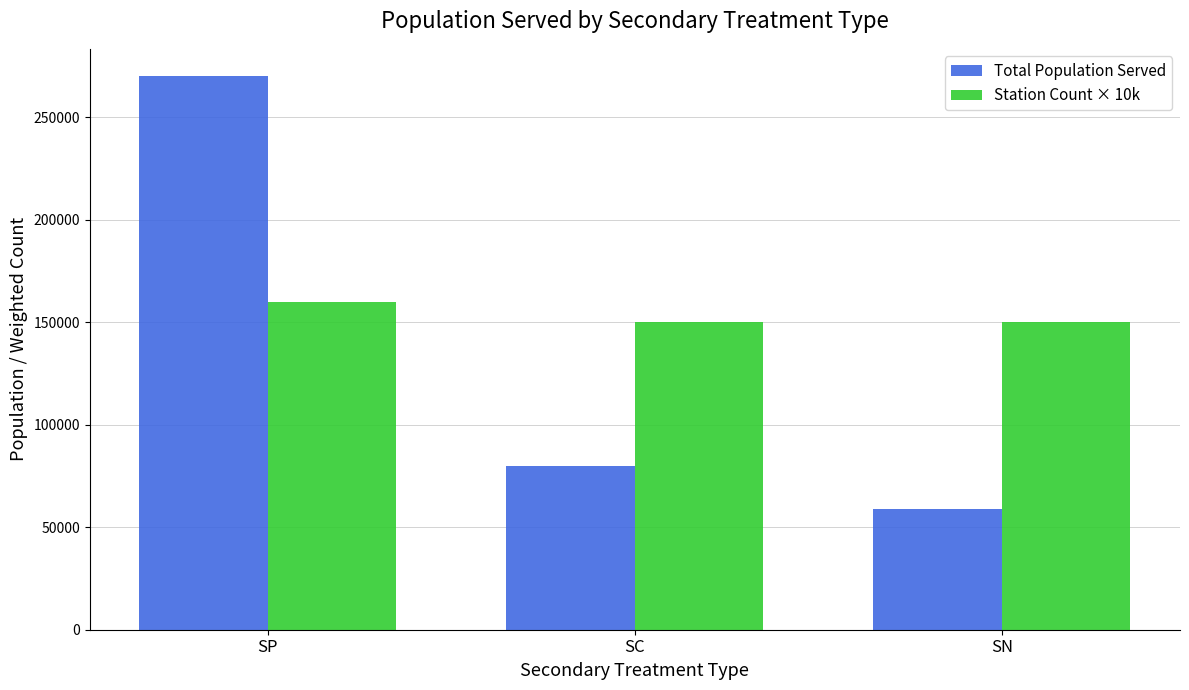

What is the difference between the highest and lowest values at SN?

91125